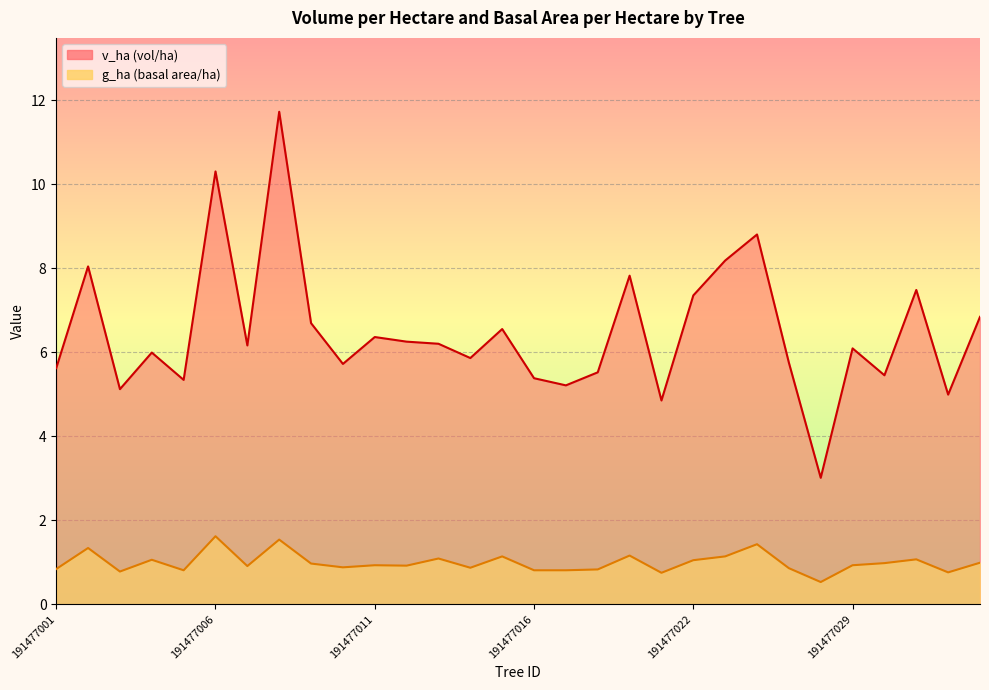

How many data points in v_ha are above 6?

16